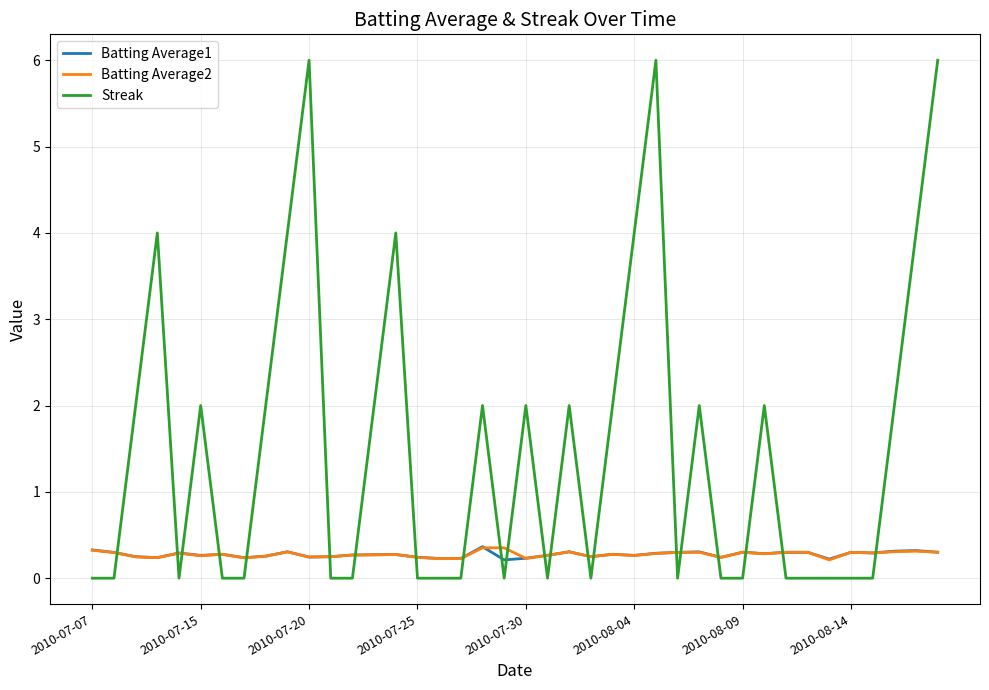

What is the maximum value for Streak?

6.0